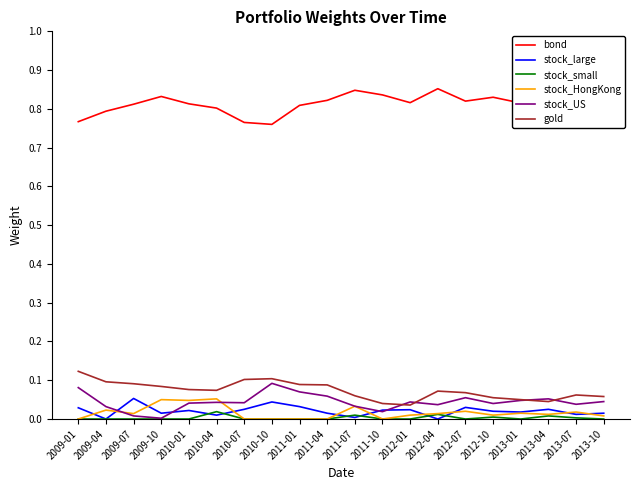

The value of stock_small at 2009-10 is 0.0. True or false?

True